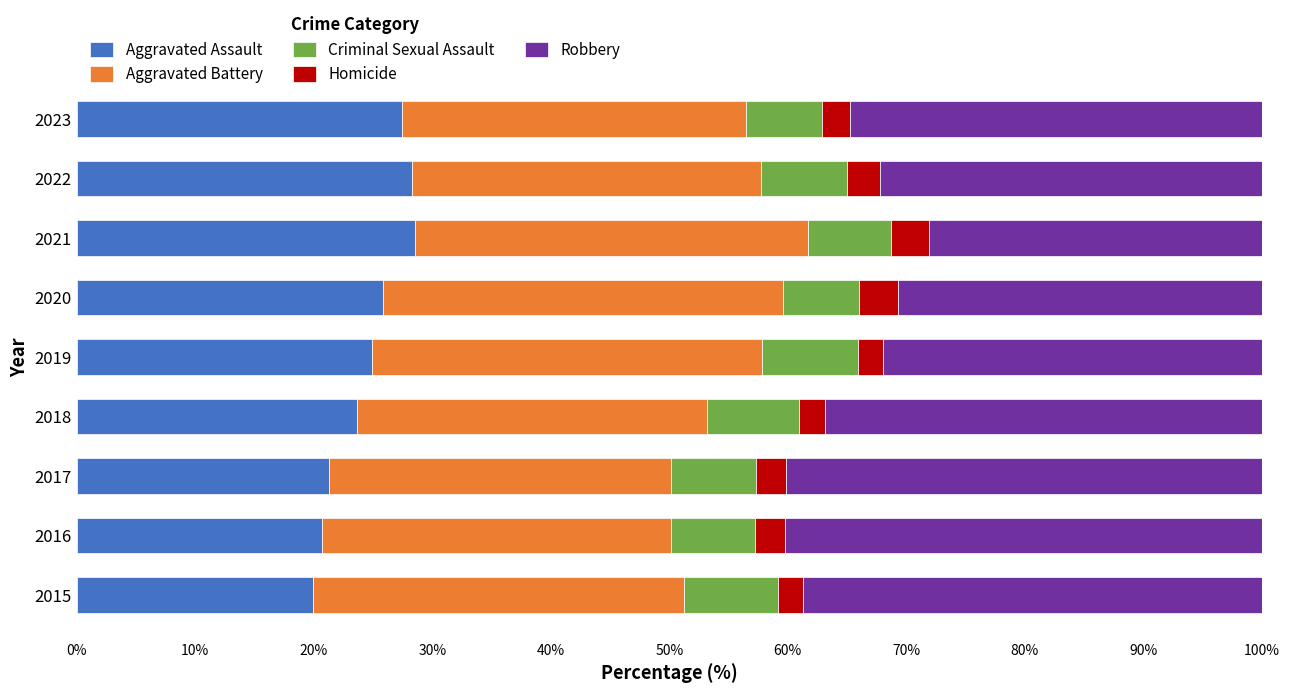

What is the average value of the Aggravated Assault series?

24.5